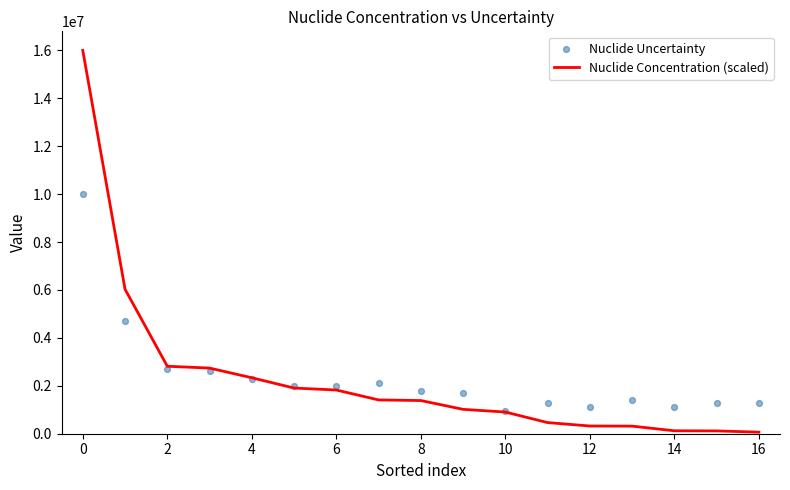

What are all the series names shown in the legend?

Nuclide Concentration (scaled), Nuclide Uncertainty